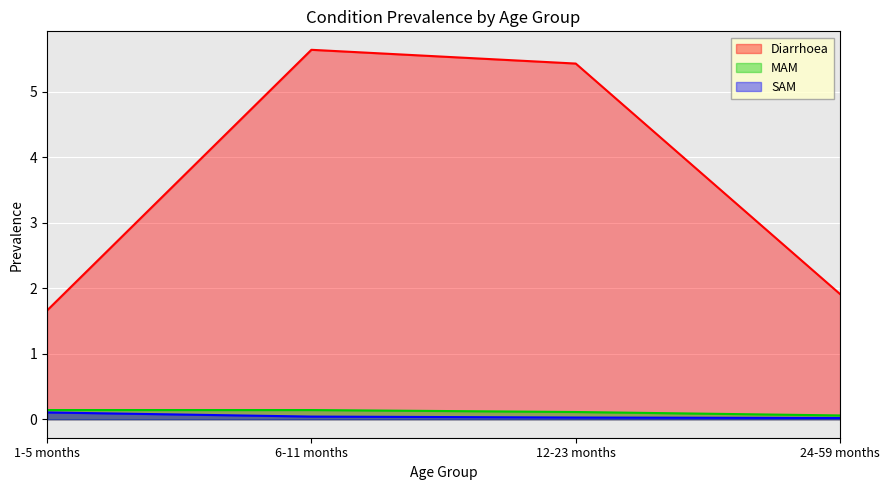

What is the value of the MAM point at the 4th from the left?

0.1